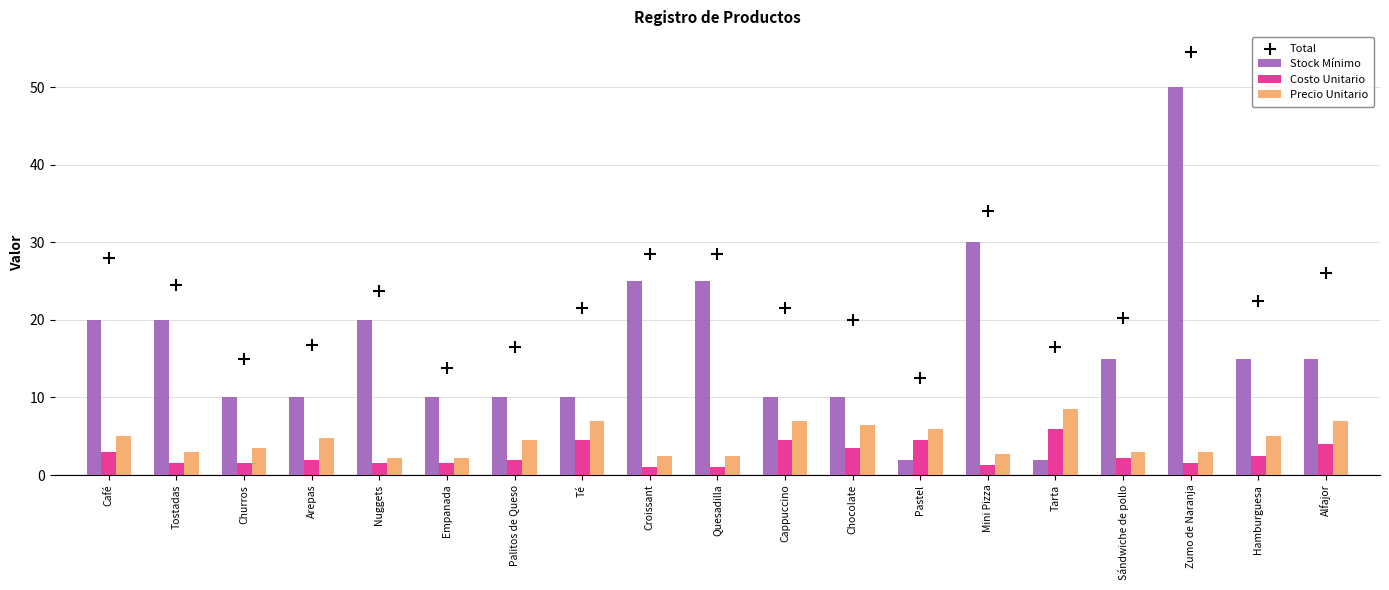

Which series has the widest spread of Y values?

Stock Mínimo